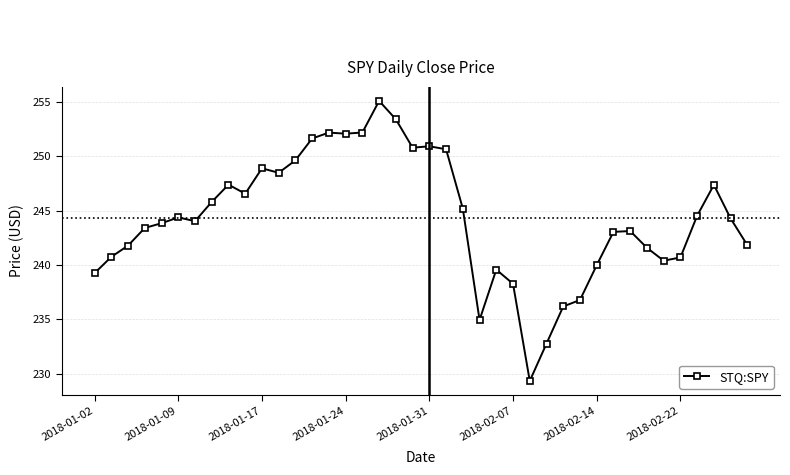

Is this an area chart (filled region under the line)?

No